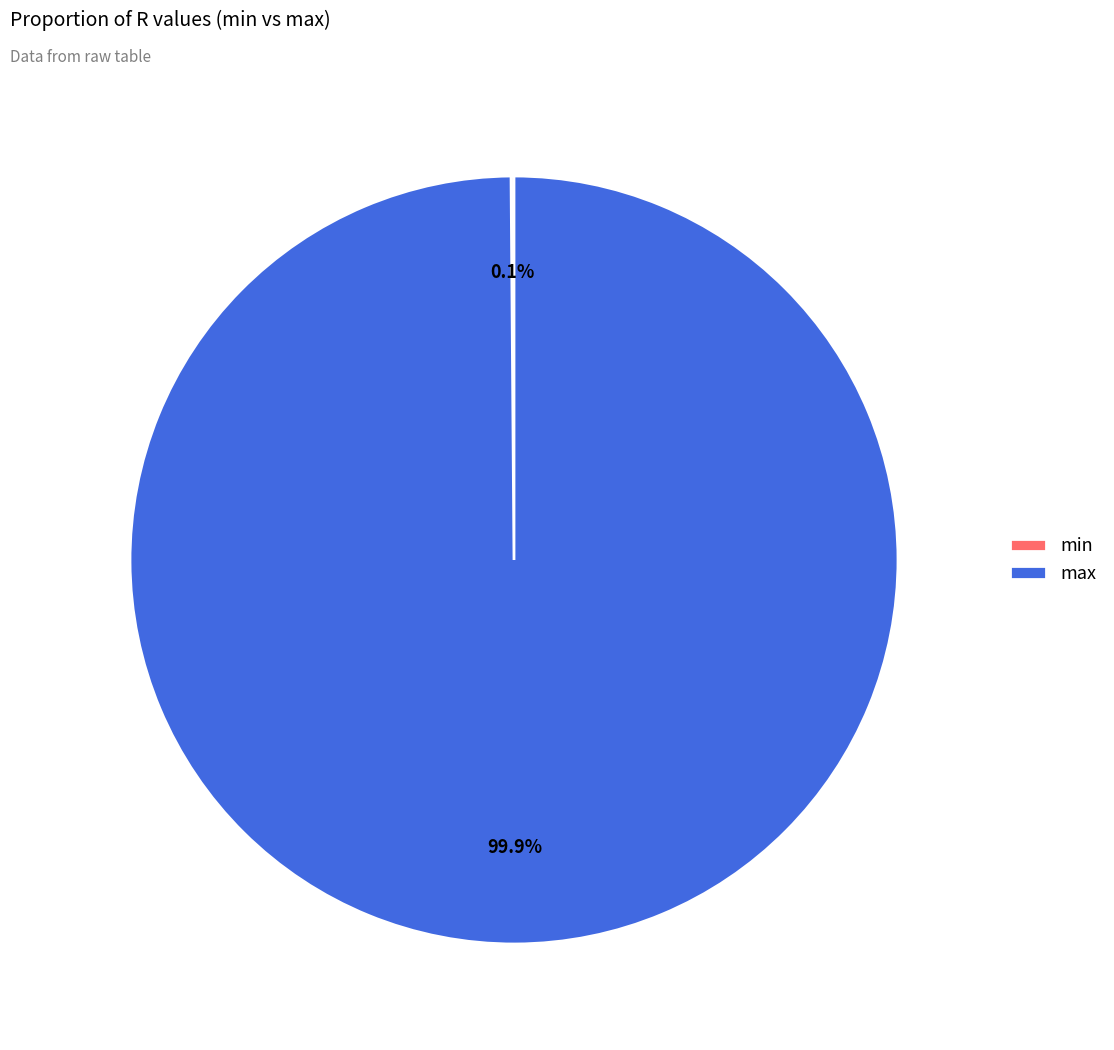

Does any single category account for the majority?

Yes